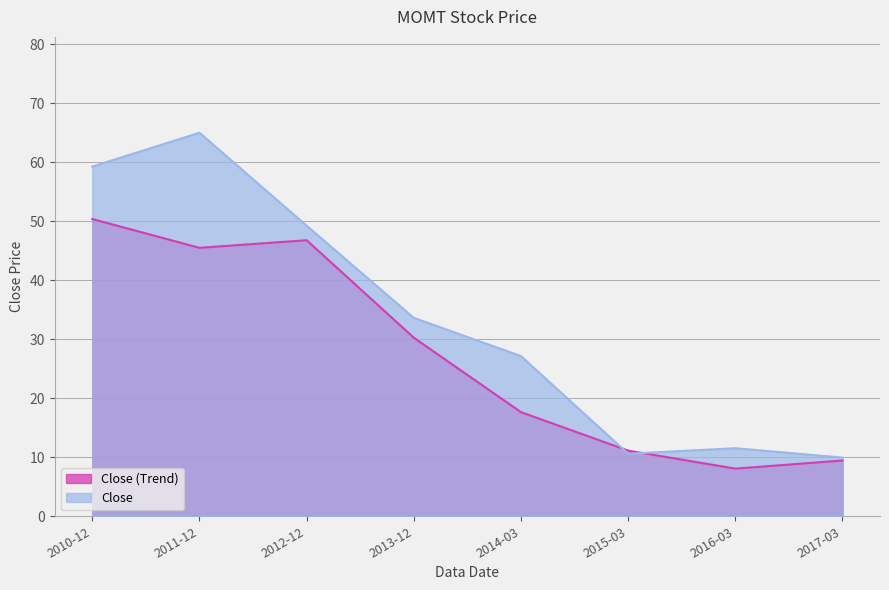

The value at 2012-12 is 49.2. True or false?

True